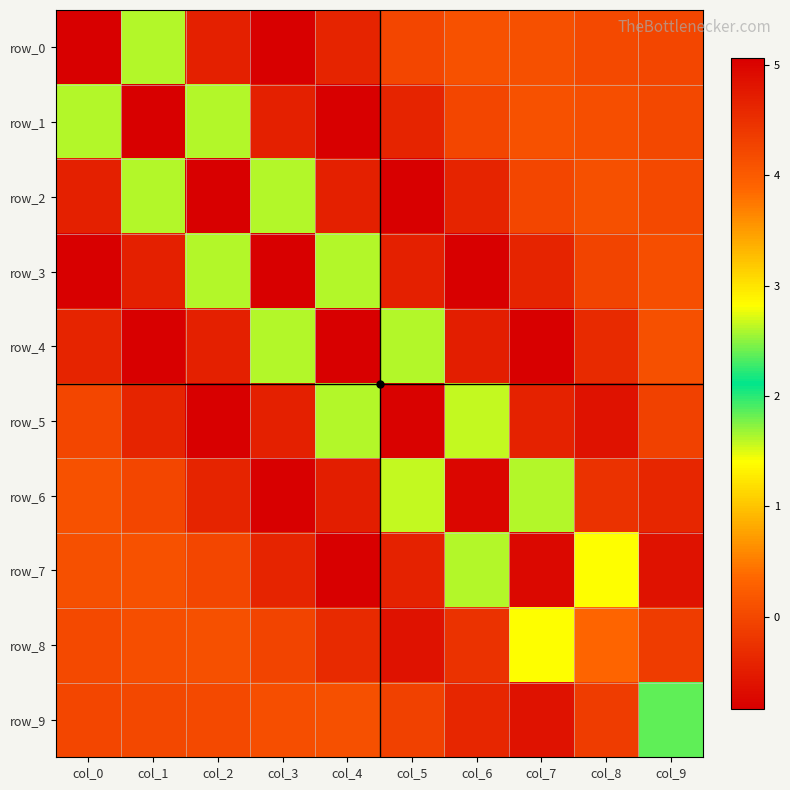

What is the difference between the highest and lowest values at col_2?

5.9